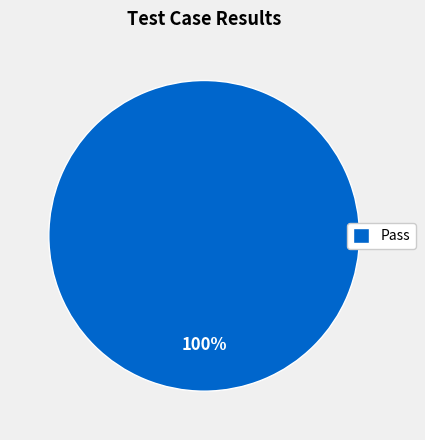

The Pass slice represents 100% of the pie. True or false?

True